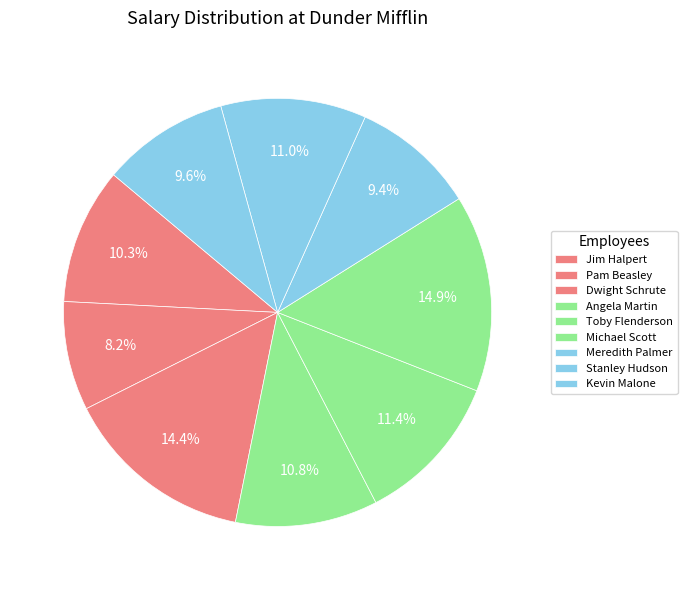

What percentage is NOT represented by Meredith Palmer?

90.6%